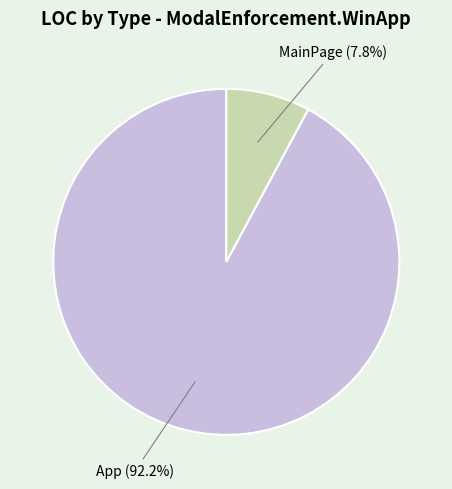

Is there a majority slice in this chart?

Yes